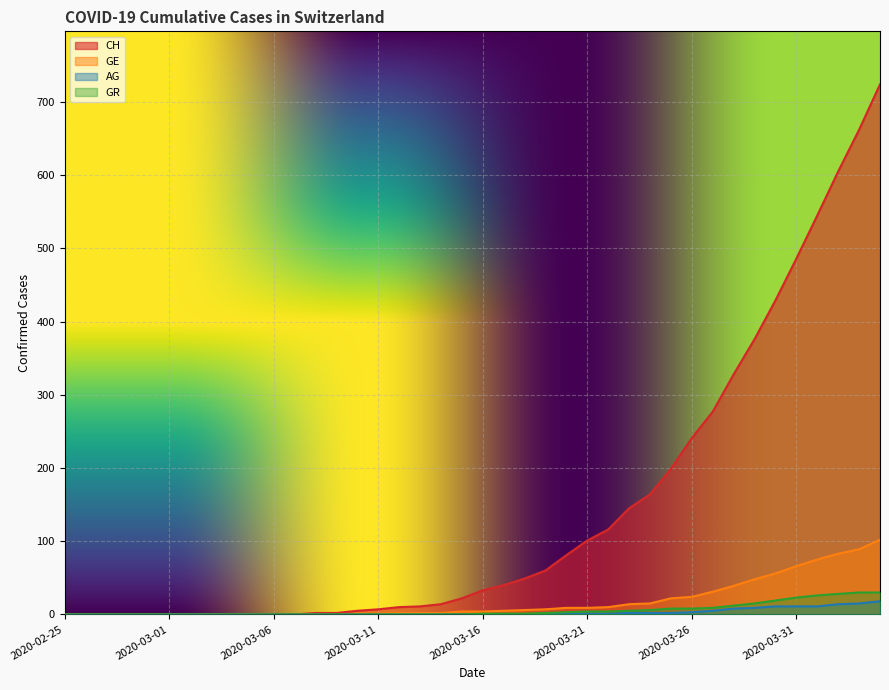

Where does the GE series first go above 4?

2020-03-17